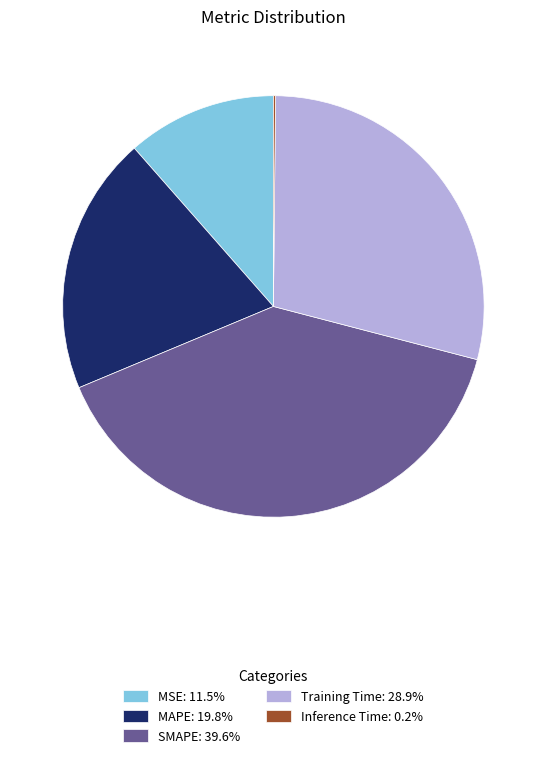

Which slice is the largest?

SMAPE